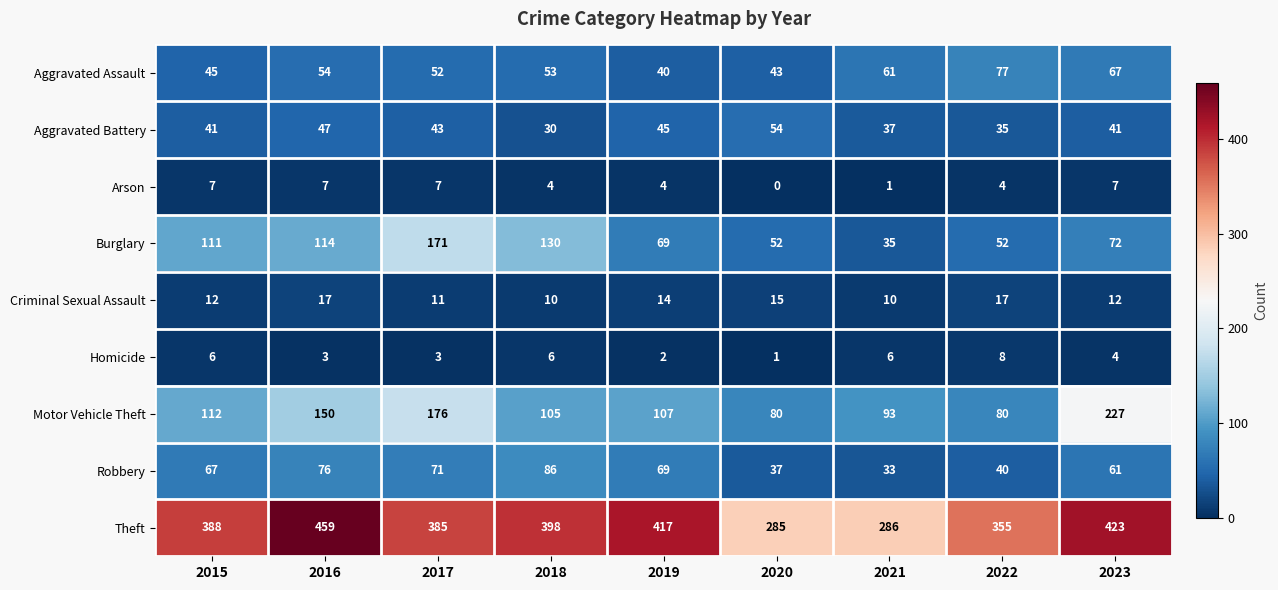

Which series changed the most between 2016 and 2020?

Theft